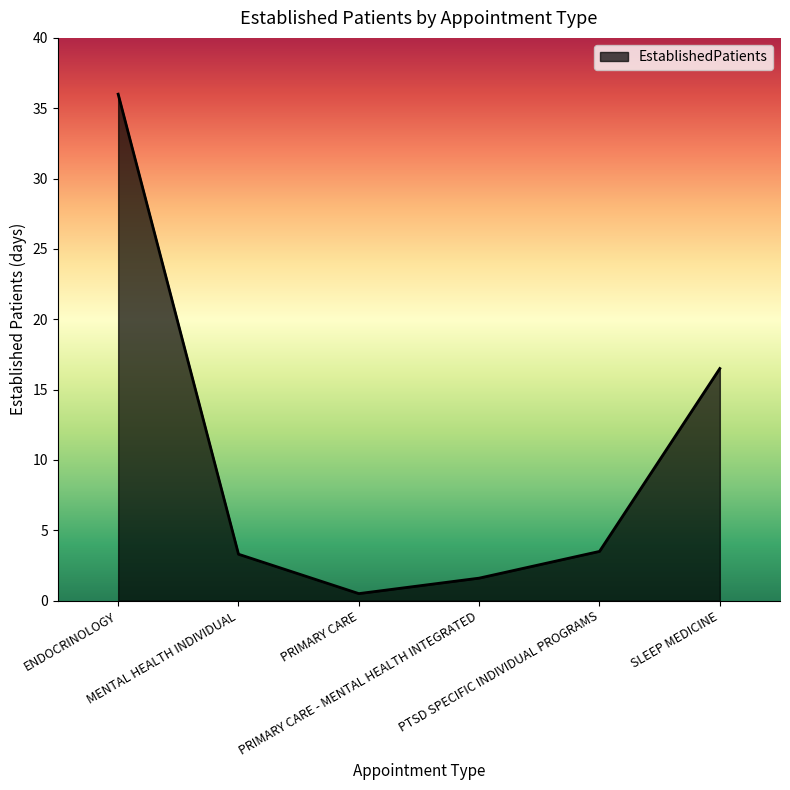

What is the difference between the values at ENDOCRINOLOGY and PRIMARY CARE - MENTAL HEALTH INTEGRATED?

34.4